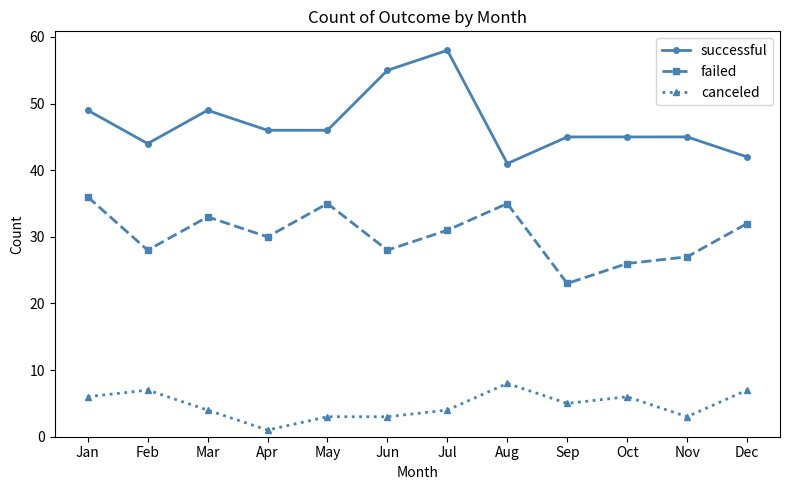

Which label corresponds to the largest value in the chart?

Jul